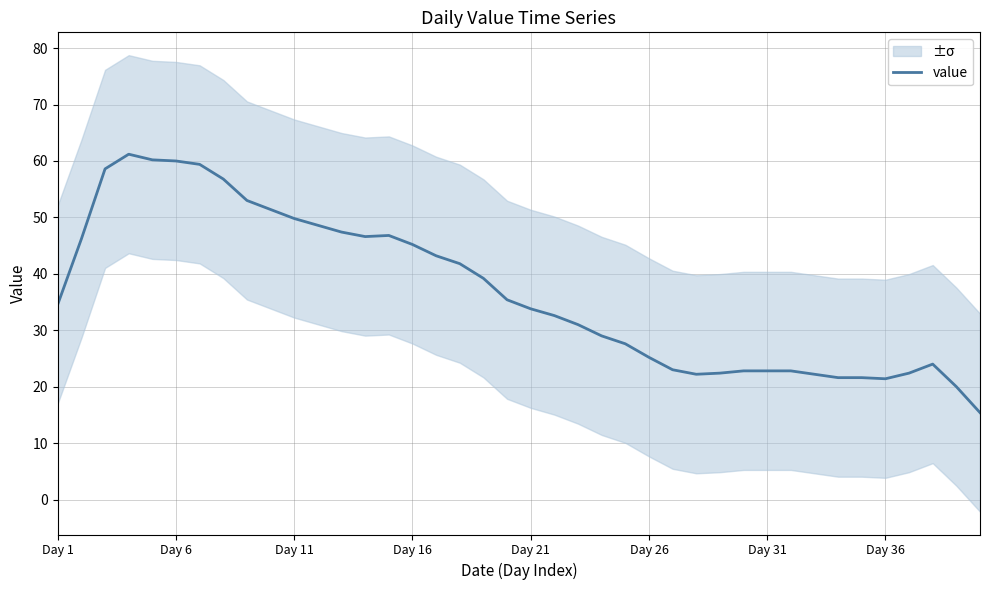

What is the value of the 9th point from the left?

53.0